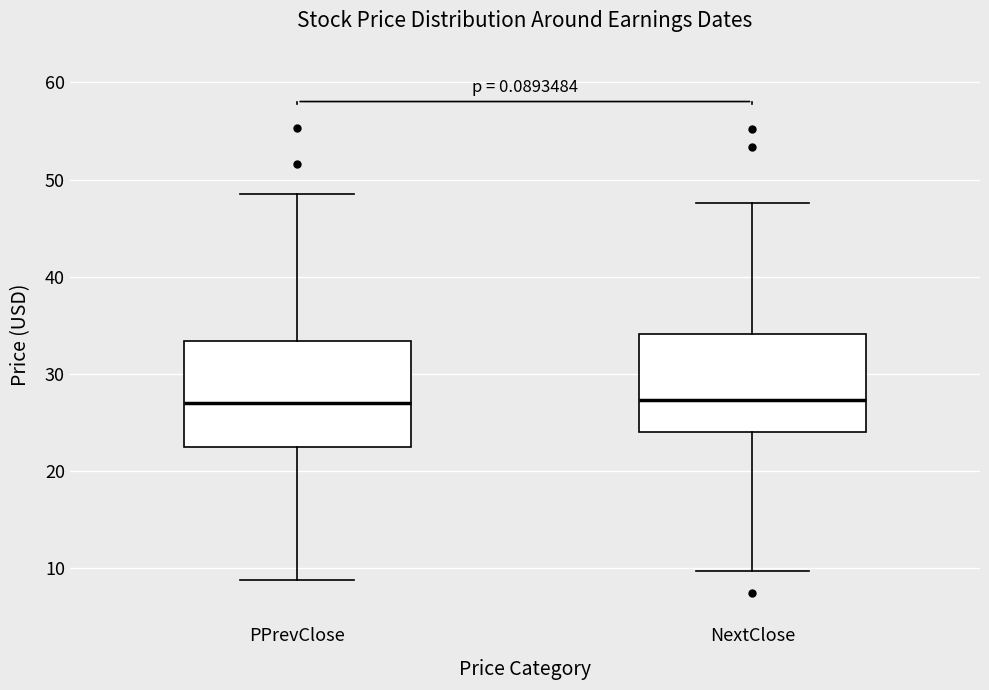

Reading left to right, transcribe this box plot: for each box, give where its median line is, the range the box spans, and where its two whiskers end, as read against the y-axis. The values are not printed on the chart, so give them approximately, as read against the axis.

PPrevClose: median 27, box 23 to 33, whiskers 9 to 49
NextClose: median 27, box 24 to 34, whiskers 10 to 48